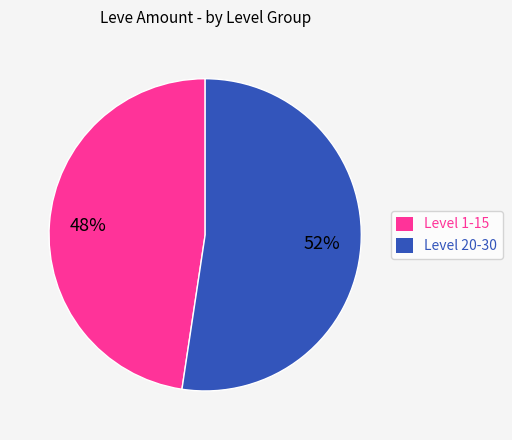

Is Level 1-15 the majority of the pie?

No